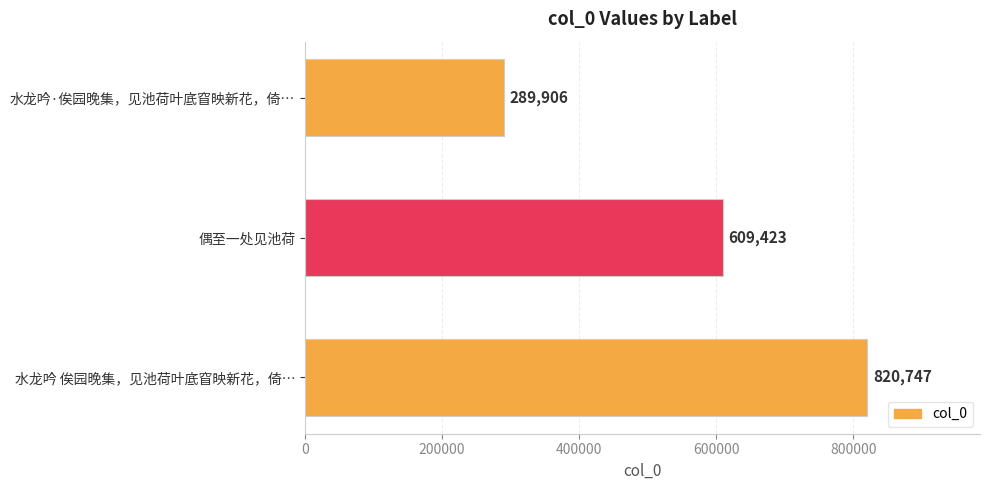

How many values are between 289906 and 820747?

3